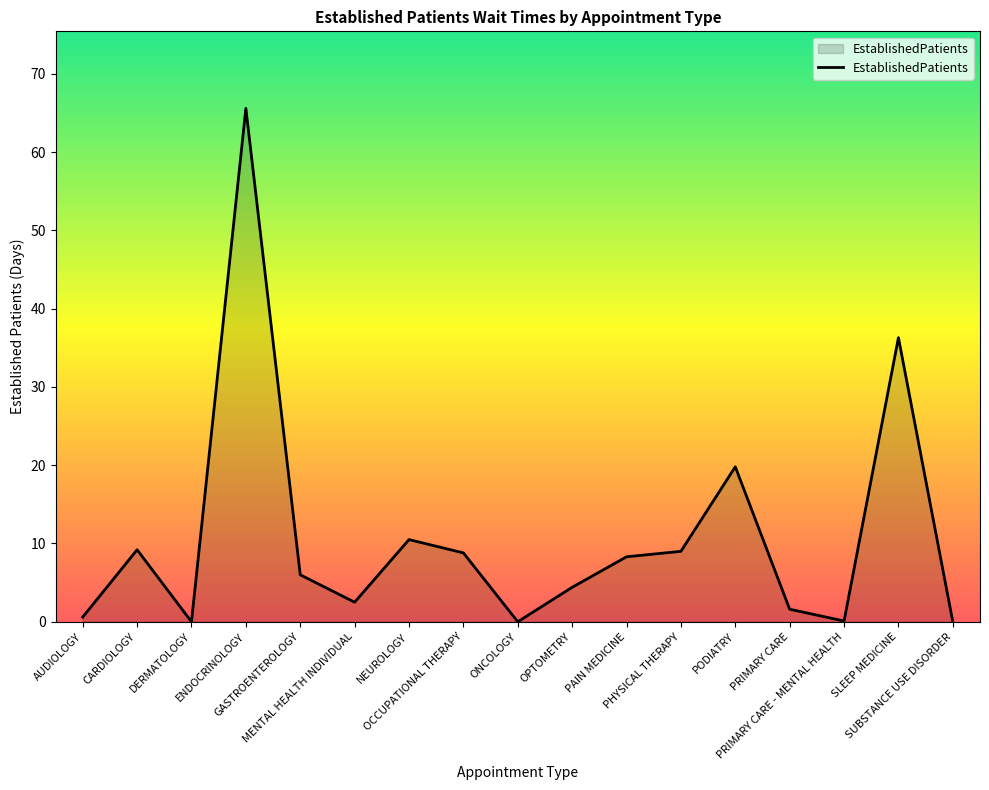

What is the maximum value shown in the chart?

65.6